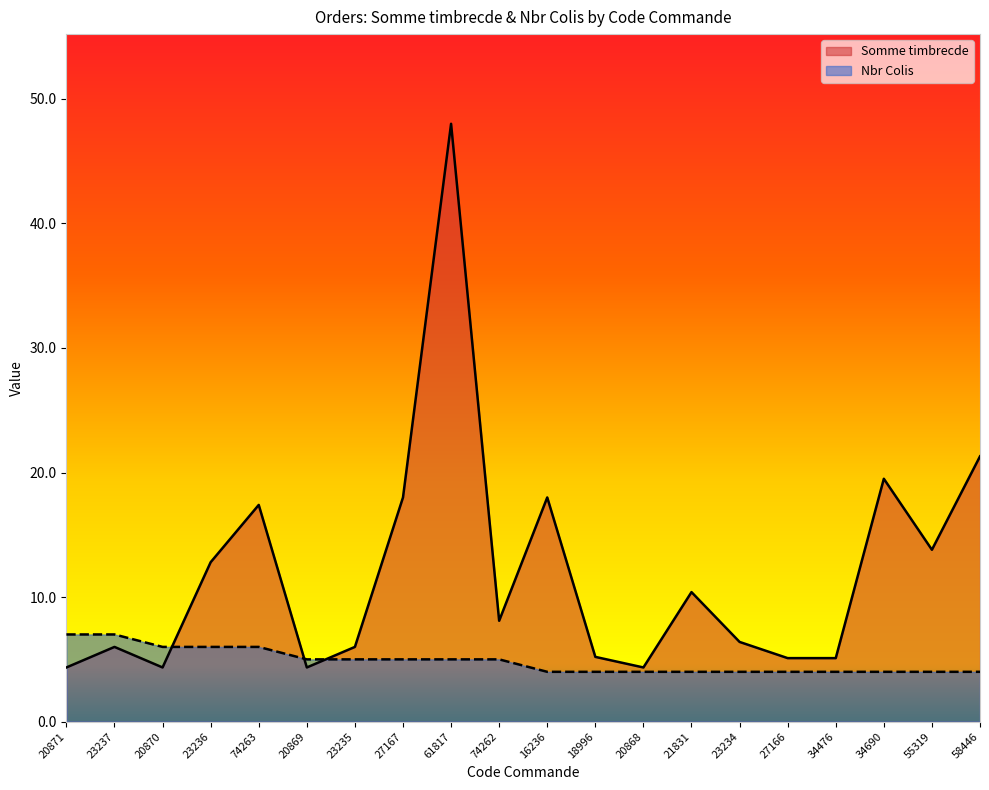

Between 20871 and 23237, which series saw the biggest shift?

Somme timbrecde